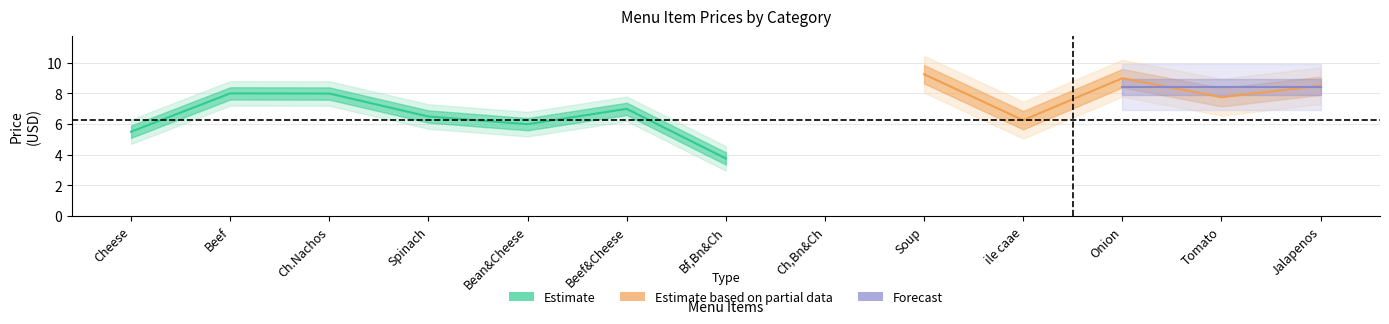

How many points are lower than both their immediate neighbors (excluding endpoints)?

1